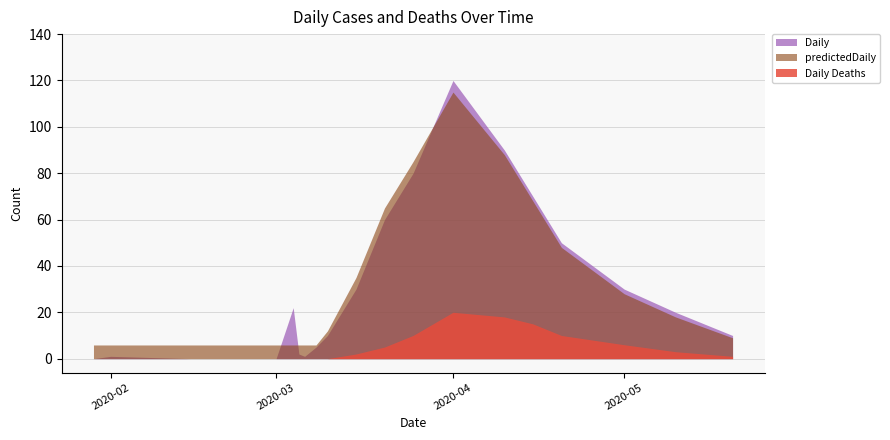

What are all the series names shown in the legend?

Daily, predictedDaily, Daily Deaths